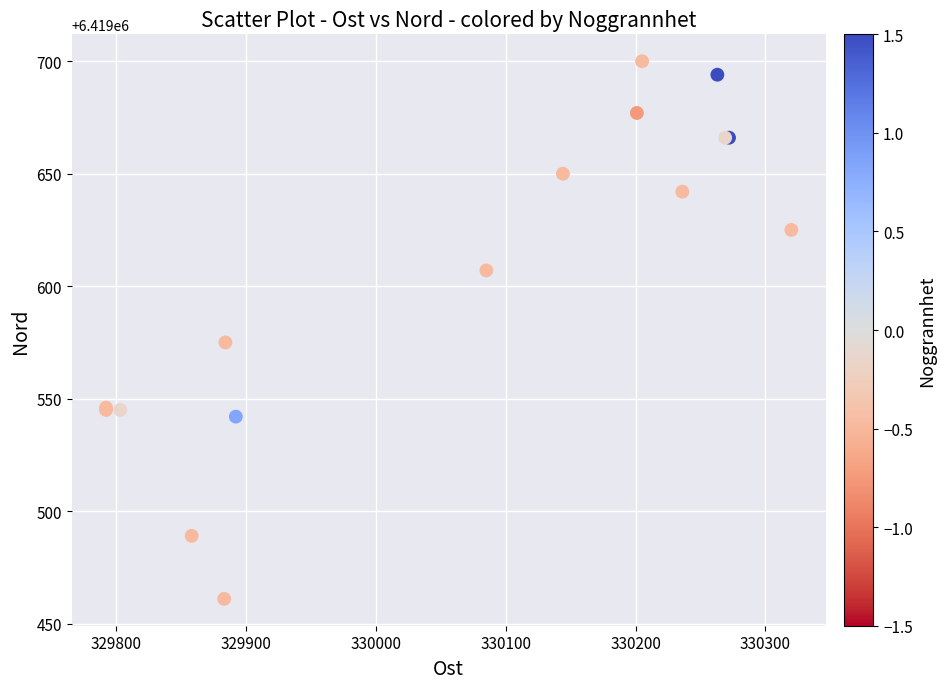

What Y value in the scatter plot is closest to 6419580?

6419575